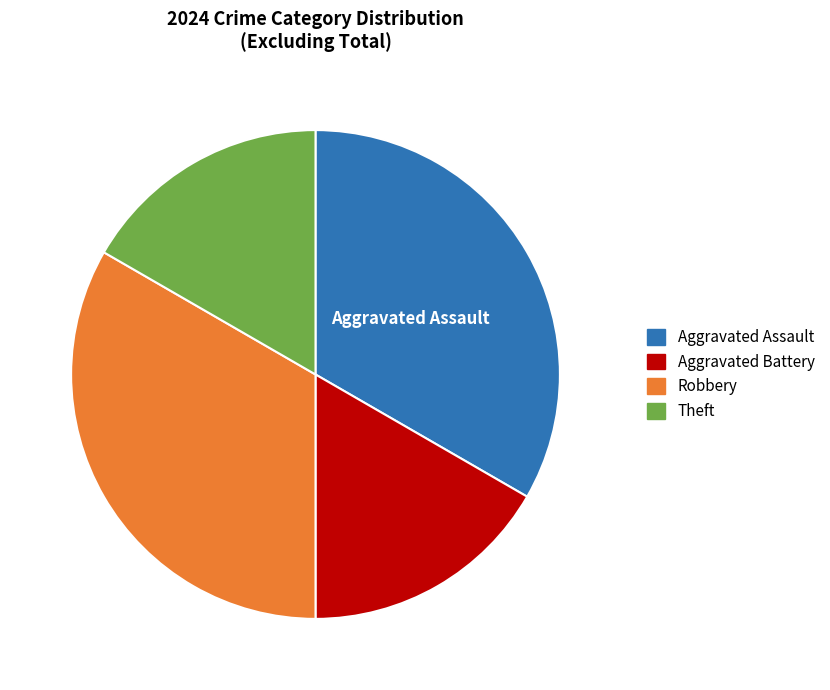

What is the ratio of the value at Aggravated Assault to the value at Aggravated Battery?

2.0